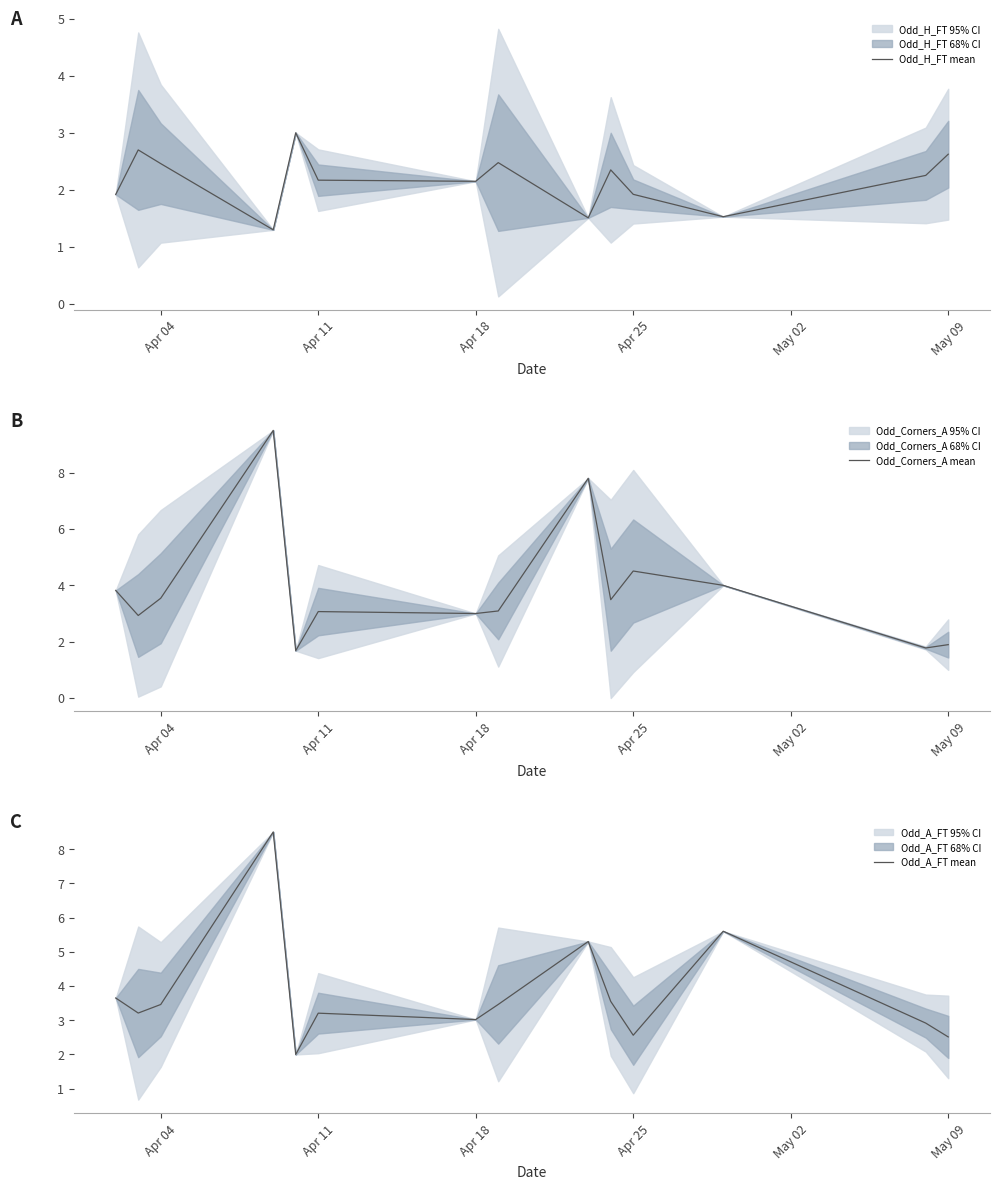

Which series has the largest range (max minus min)?

Odd_Corners_A mean